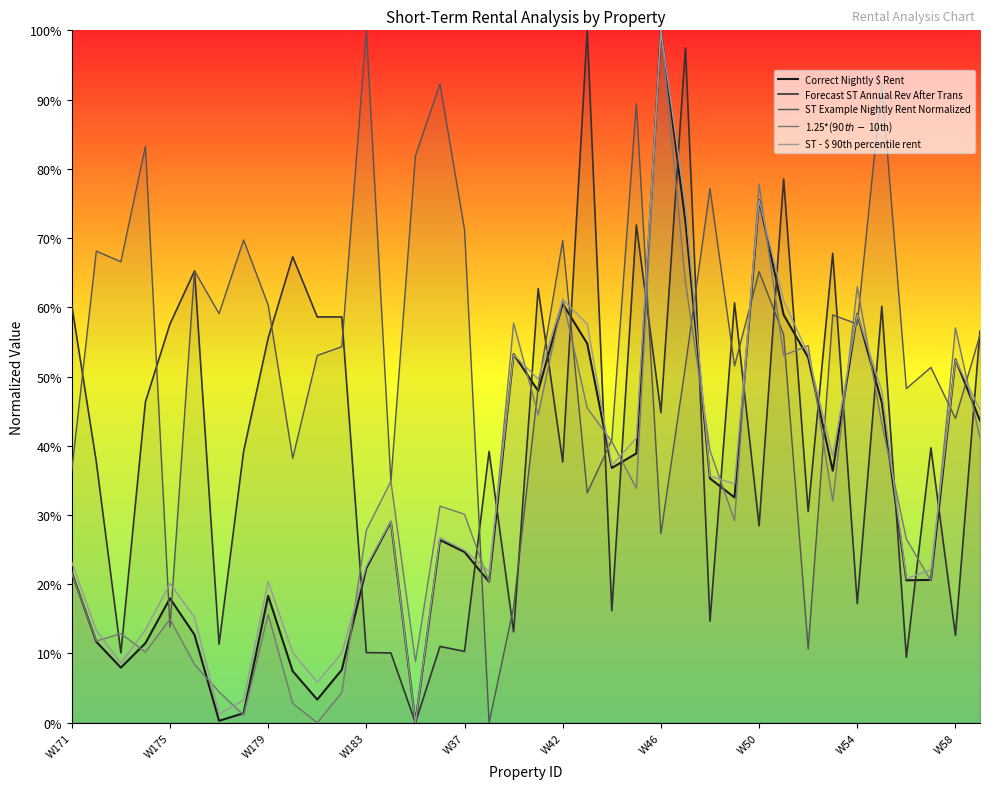

The ST - $ 90th percentile rent series shows 0.5 at 30. True or false?

True